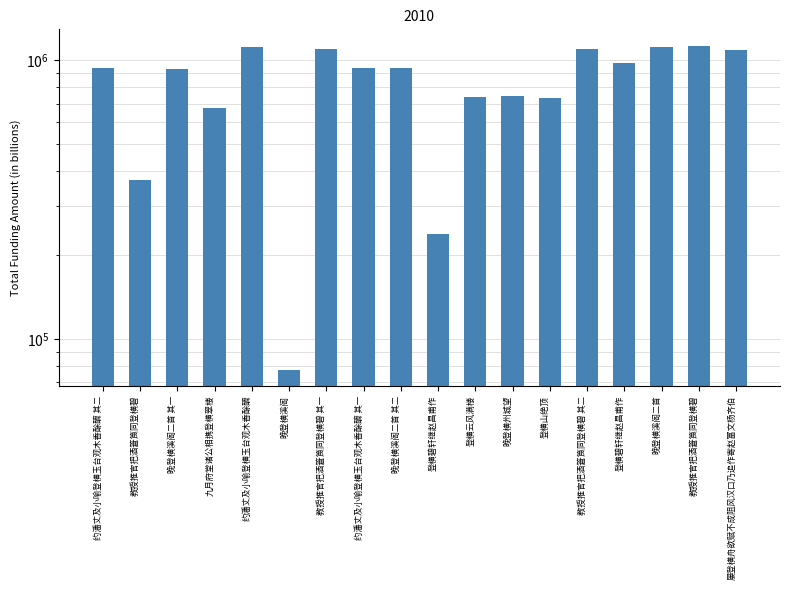

Count the number of categories in the chart.

18